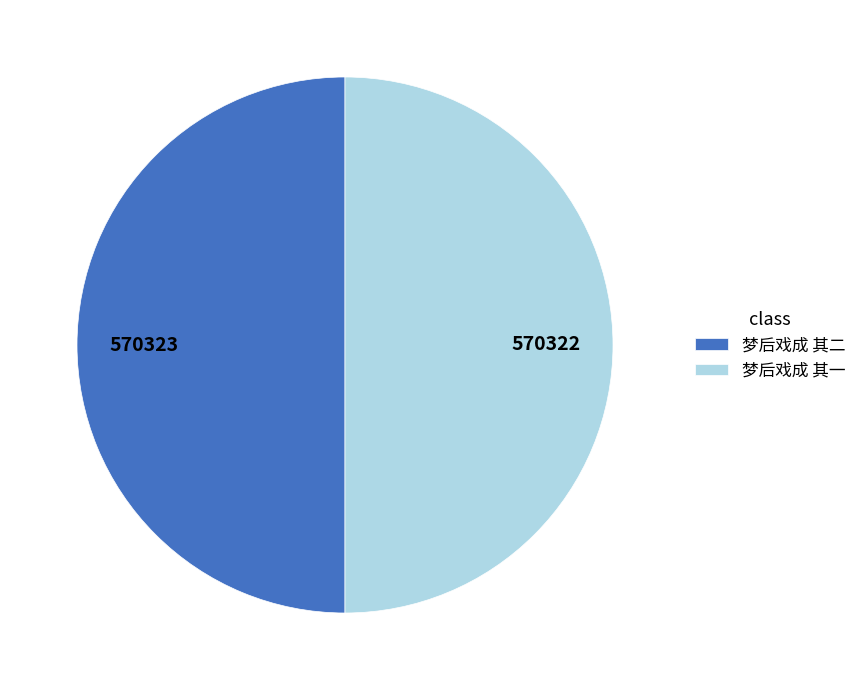

Combined, do 梦后戏成 其二 and 梦后戏成 其一 account for over 50%?

Yes